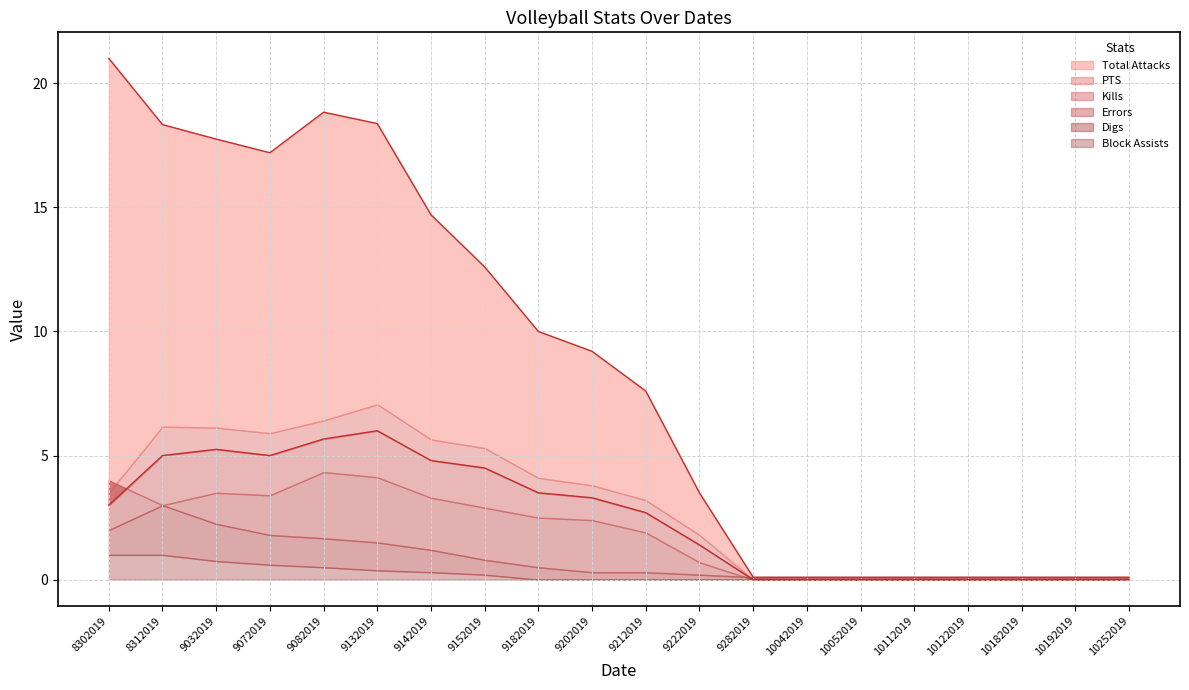

True or false: PTS and Kills intersect in this chart.

False